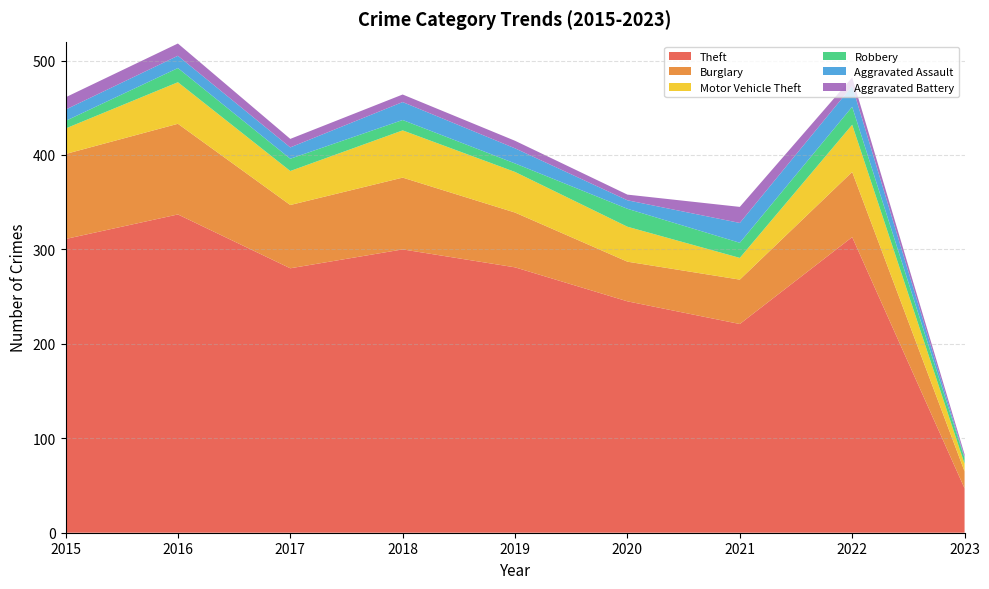

Reading right to left, transcribe all the data shown in this chart.

Theft: 2023=47	2022=313	2021=221	2020=245	2019=281	2018=300	2017=280	2016=337	2015=311
Burglary: 2023=18	2022=69	2021=47	2020=42	2019=58	2018=76	2017=67	2016=96	2015=90
Motor Vehicle Theft: 2023=8	2022=50	2021=23	2020=37	2019=43	2018=50	2017=36	2016=44	2015=27
Robbery: 2023=6	2022=19	2021=16	2020=19	2019=9	2018=11	2017=13	2016=15	2015=8
Aggravated Assault: 2023=1	2022=22	2021=21	2020=9	2019=16	2018=19	2017=12	2016=13	2015=12
Aggravated Battery: 2023=3	2022=9	2021=17	2020=6	2019=8	2018=8	2017=9	2016=13	2015=13